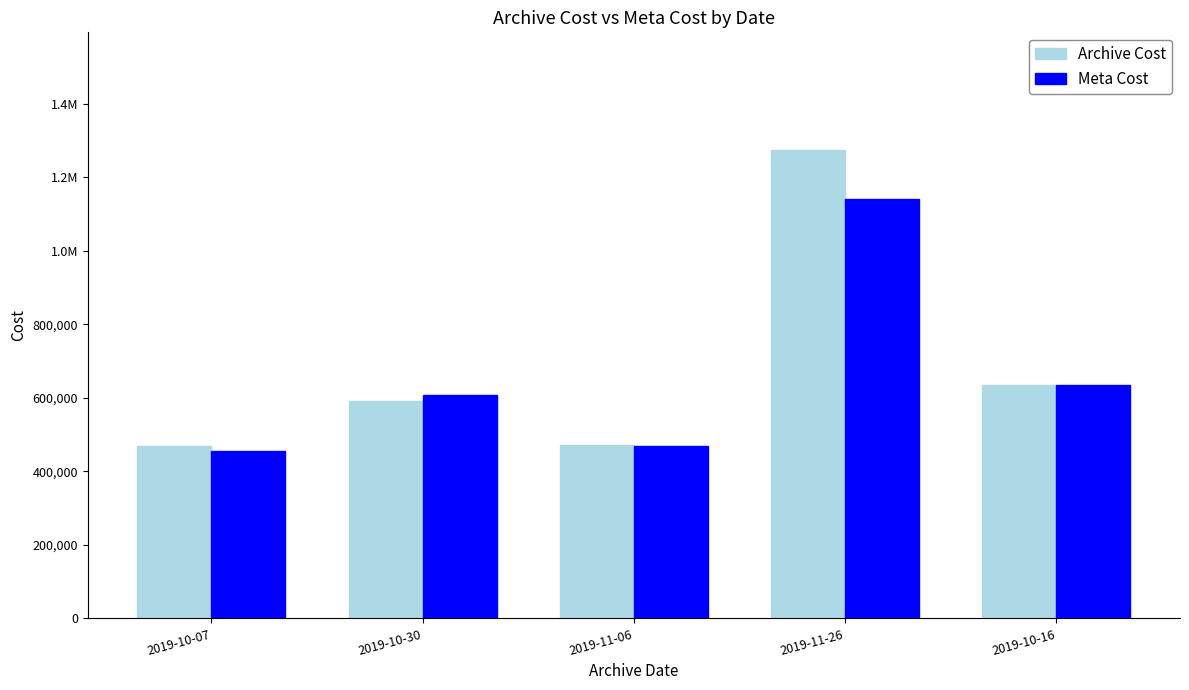

Reading right to left, transcribe all the data shown in this chart.

Archive Cost: 2019-10-16=636315.9	2019-11-26=1275847.1	2019-11-06=471229.1	2019-10-30=592286.4	2019-10-07=469154.9
Meta Cost: 2019-10-16=636315.9	2019-11-26=1140670.6	2019-11-06=468885.1	2019-10-30=609208.5	2019-10-07=455532.2